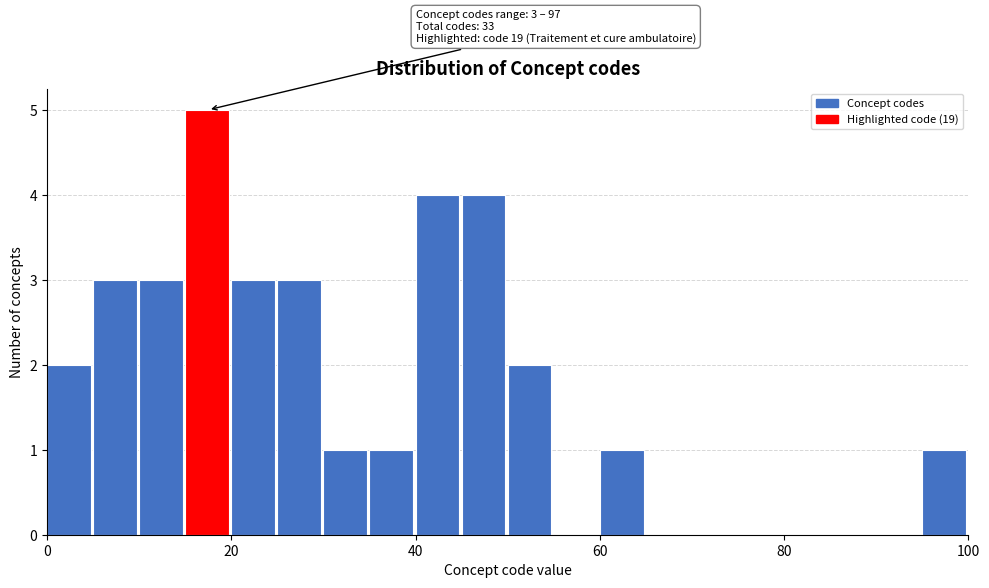

Read against the x-axis, roughly where is the centre of the tallest bar?

18